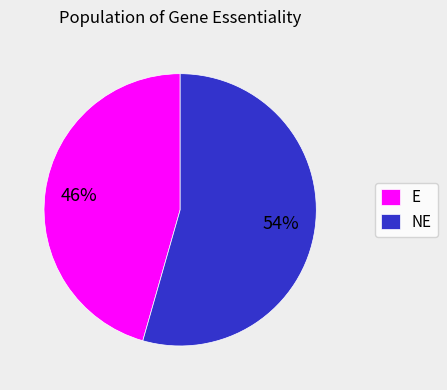

Is there a majority slice in this chart?

Yes